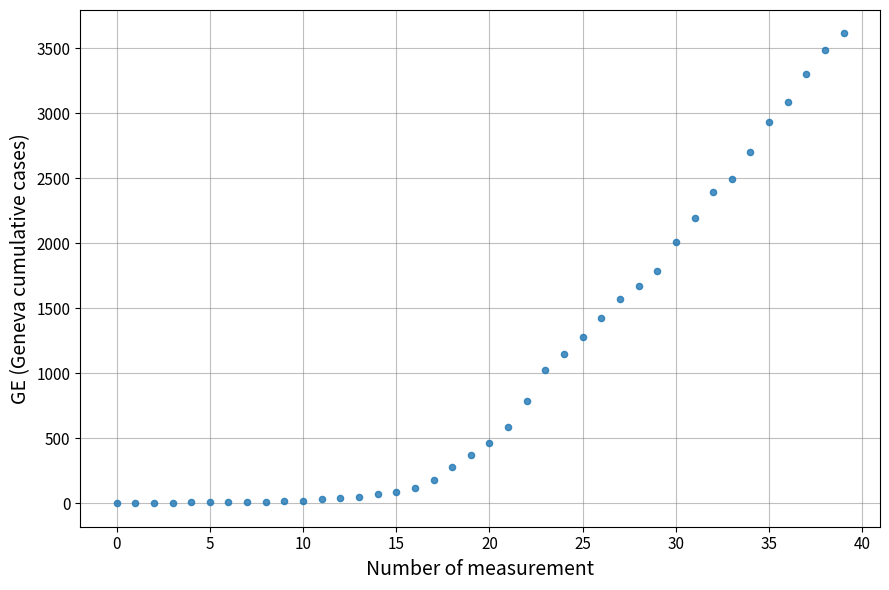

What is the range of Y values (max minus min)?

3615